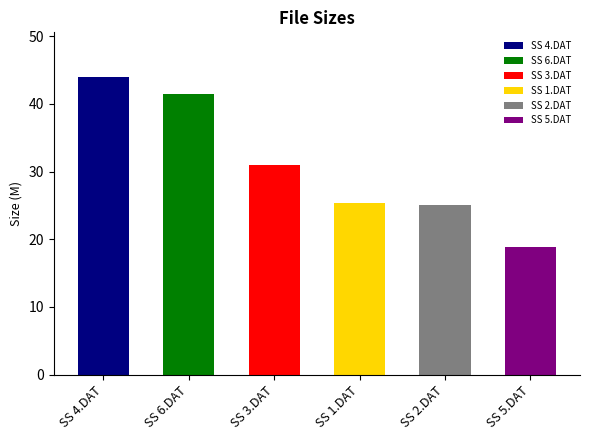

What is the change in value from SS 1.DAT to SS 5.DAT?

-6.5